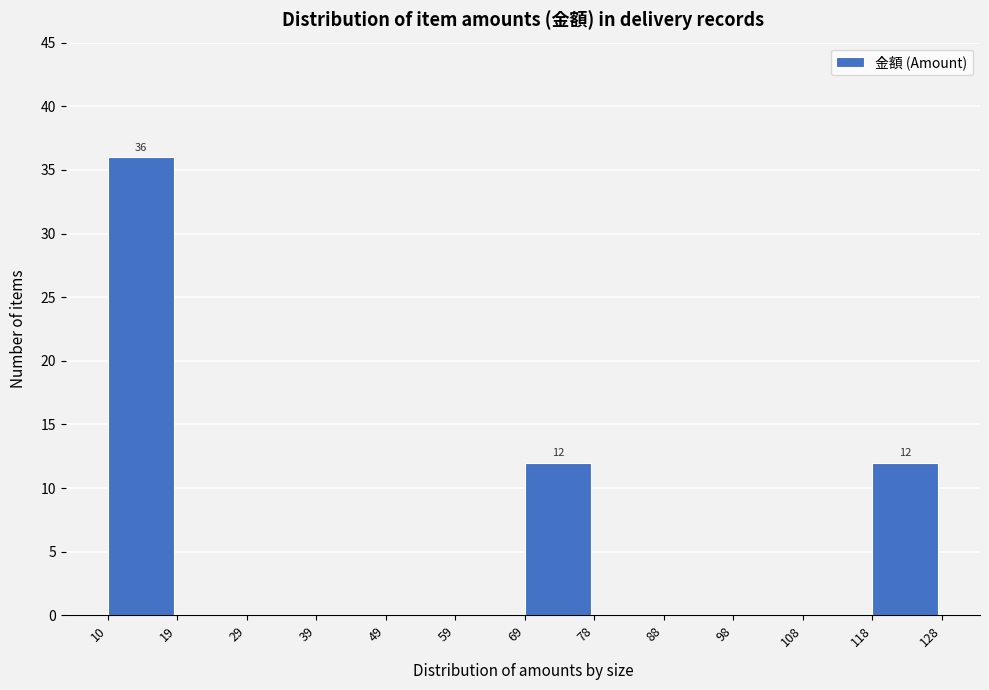

Which range on the x-axis has the tallest bar?

10 to 19